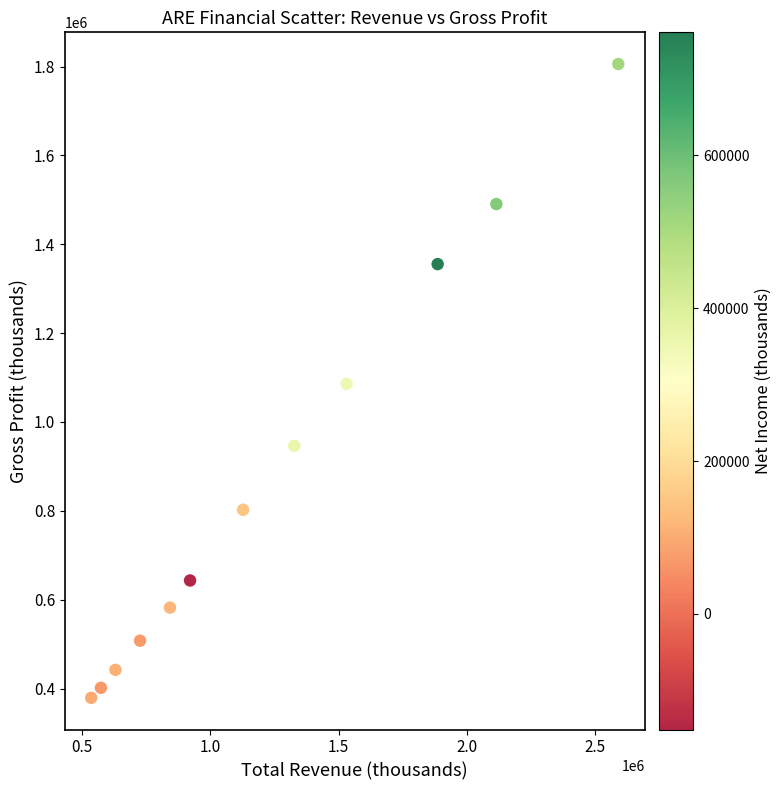

What is the range of Y values (max minus min)?

1426700